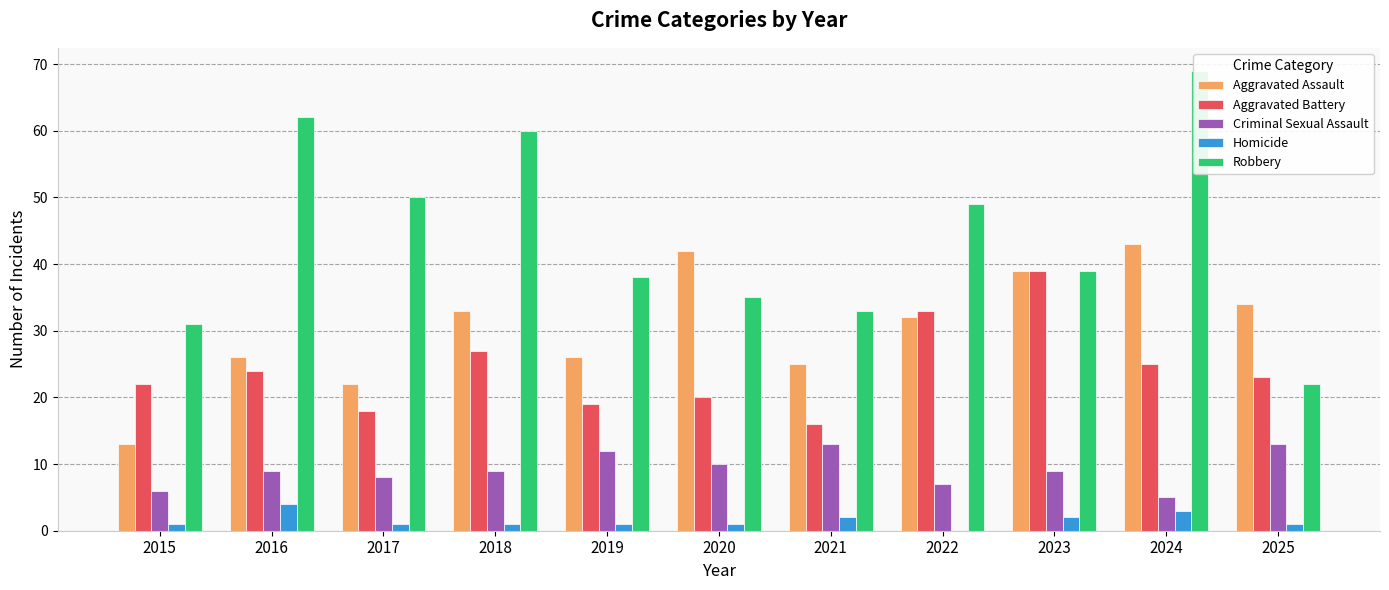

What is the difference between the highest and lowest values at 2021?

31